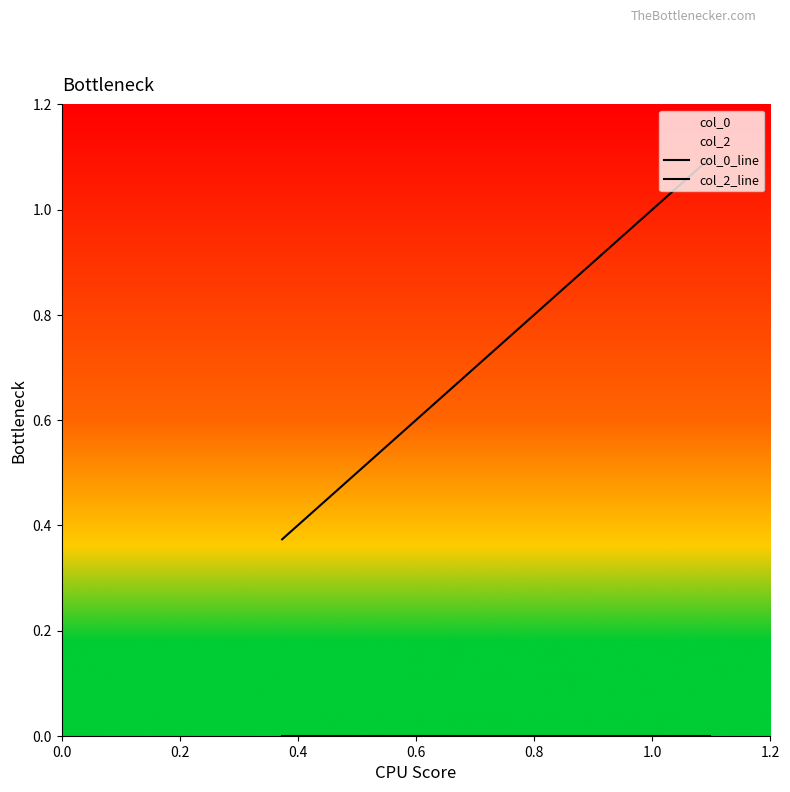

Is this an area chart (filled region under the line)?

No